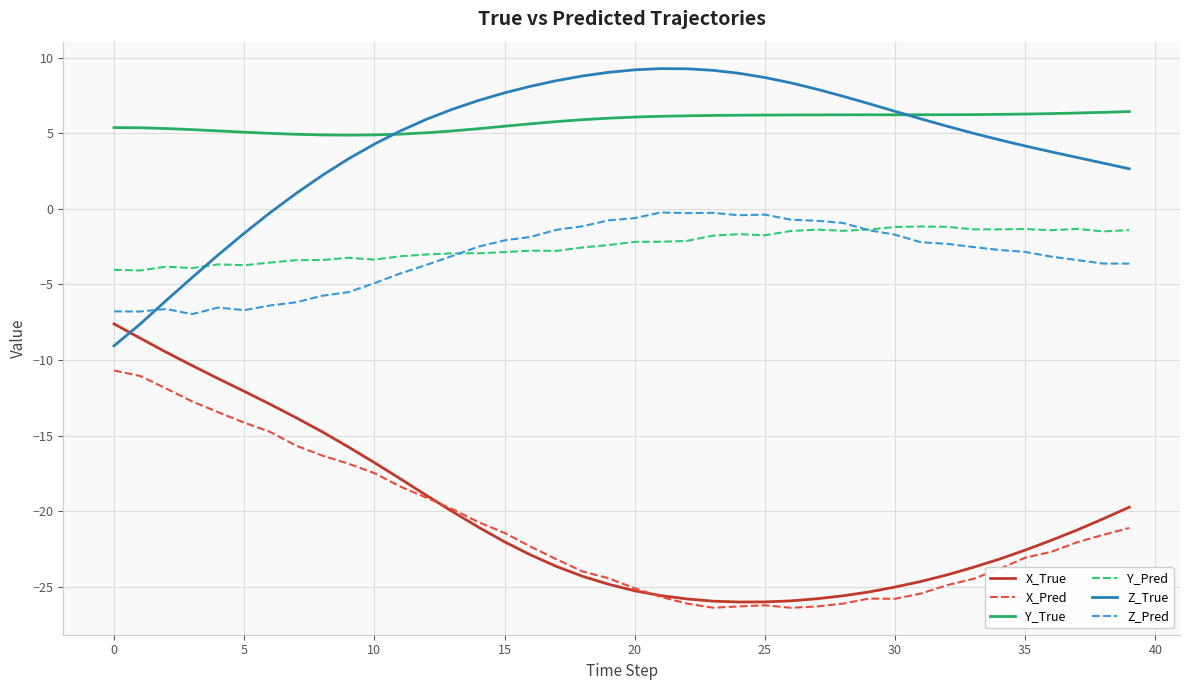

What is the smallest value displayed?

-26.4